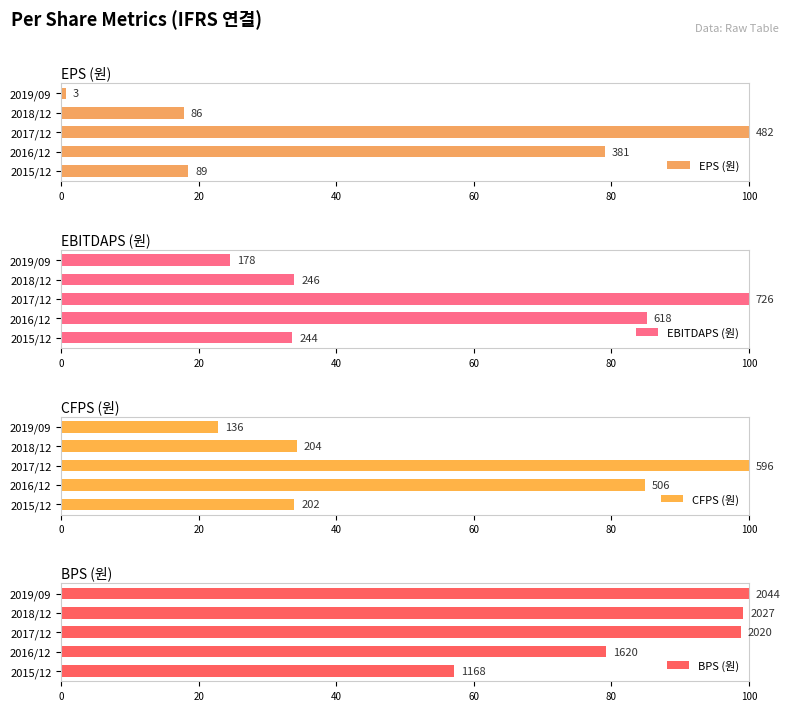

What is the value of the EBITDAPS (원) bar at the 4th from the left?

33.9